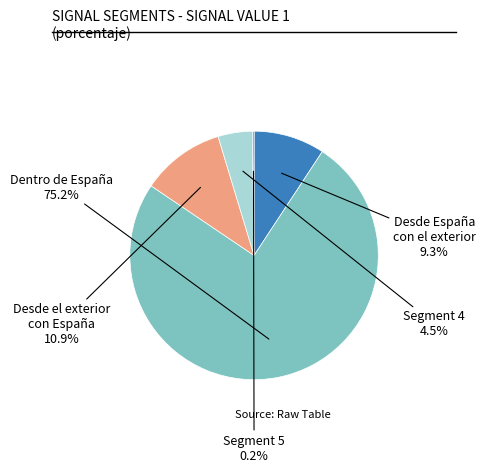

Is there a majority slice in this chart?

Yes